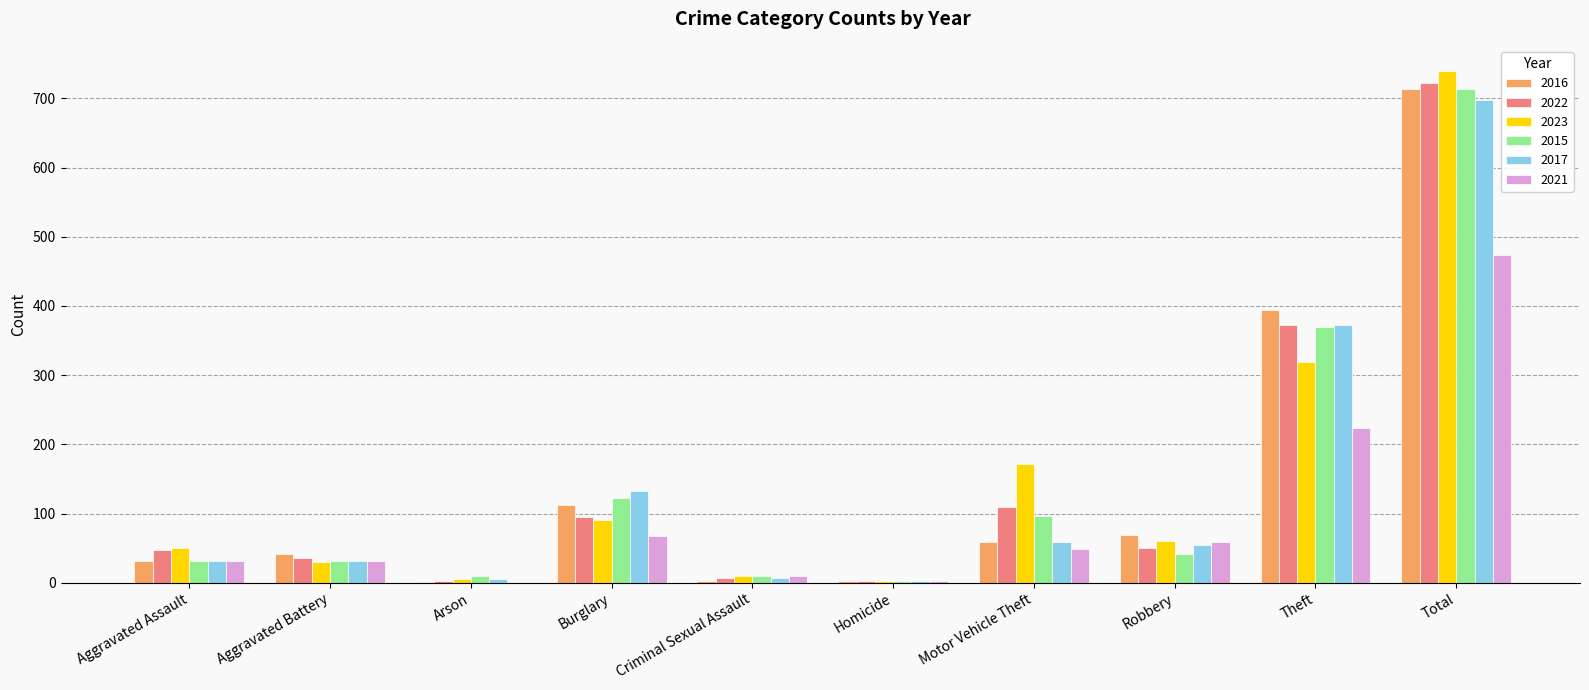

What is the sum of all 2021 values?

948